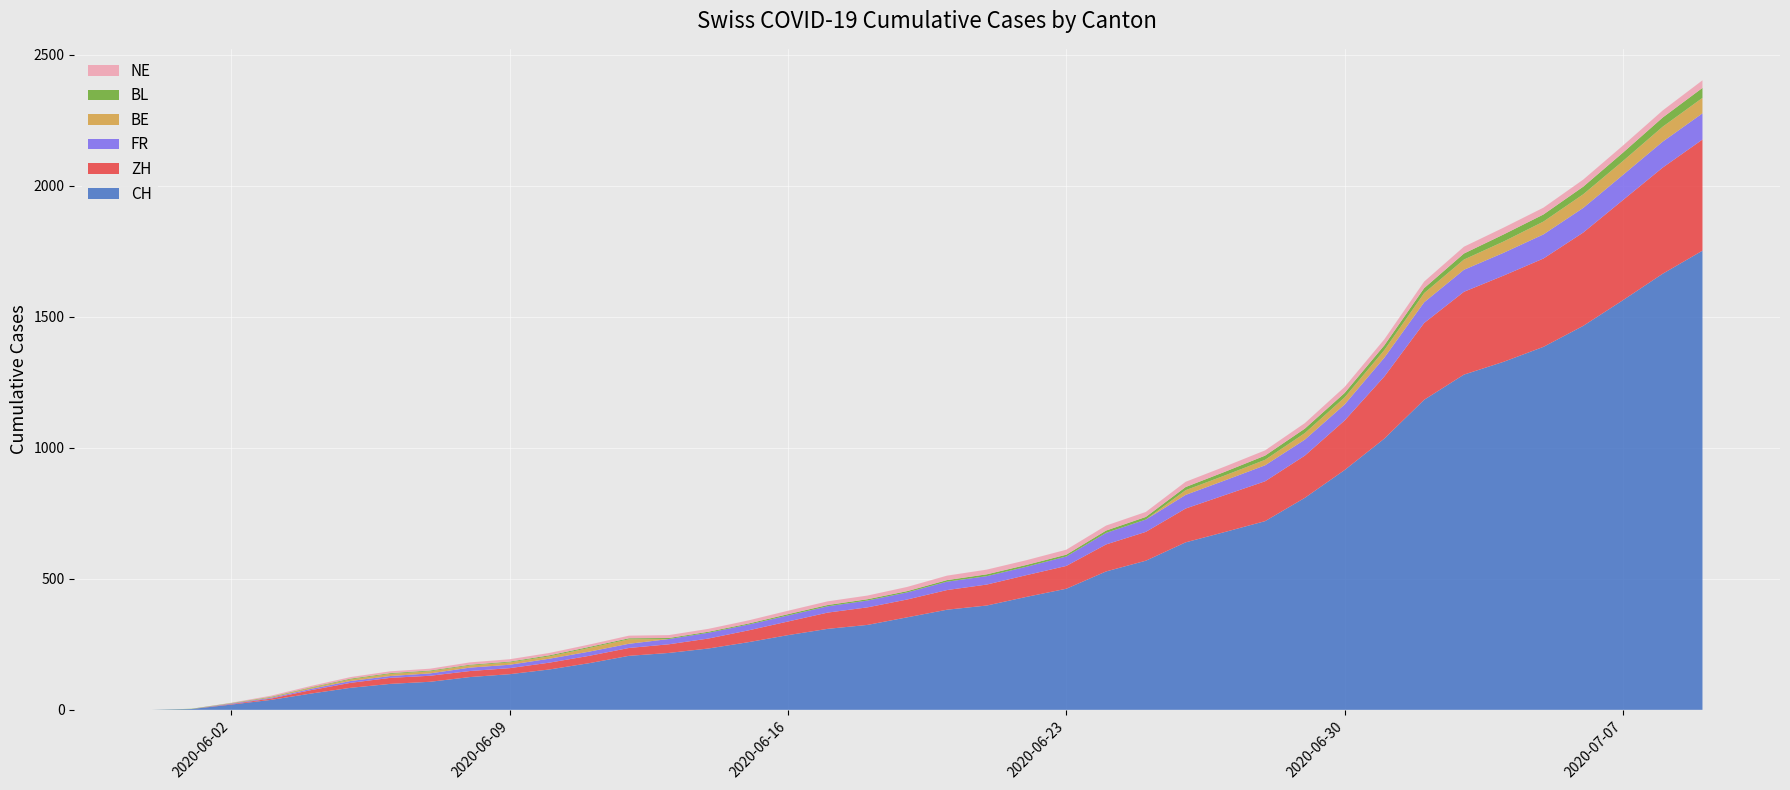

Reading left to right, transcribe all the data shown in this chart.

CH: 0	3	20	38	62	84	99	107	125	136	154	178	206	217	234	258	285	309	324	353	382	398	431	462	528	569	639	679	720	809	915	1035	1183	1279	1328	1385	1465	1563	1664	1752
ZH: 0	0	2	5	13	19	23	23	23	23	26	28	30	33	38	45	52	62	67	68	75	80	83	87	103	110	129	141	152	161	189	237	293	316	329	337	356	382	405	424
FR: 0	0	2	3	5	7	7	9	13	13	15	16	16	20	22	22	23	24	26	27	32	32	32	36	44	47	52	56	61	61	61	72	79	84	87	92	94	96	99	100
NE: 0	0	1	4	5	6	7	7	9	9	9	9	10	11	11	12	13	14	14	16	17	18	18	19	19	19	20	20	20	21	23	23	25	26	26	26	27	27	27	29
BL: 0	1	1	2	2	3	3	3	3	3	4	4	4	4	4	4	5	5	5	5	6	7	7	7	9	10	12	14	16	17	17	18	19	23	27	27	29	32	35	38
BE: 0	0	1	2	4	6	8	8	8	9	9	14	17	0	0	0	0	0	0	0	0	0	0	0	0	0	18	19	21	25	27	29	35	39	43	49	52	53	57	59